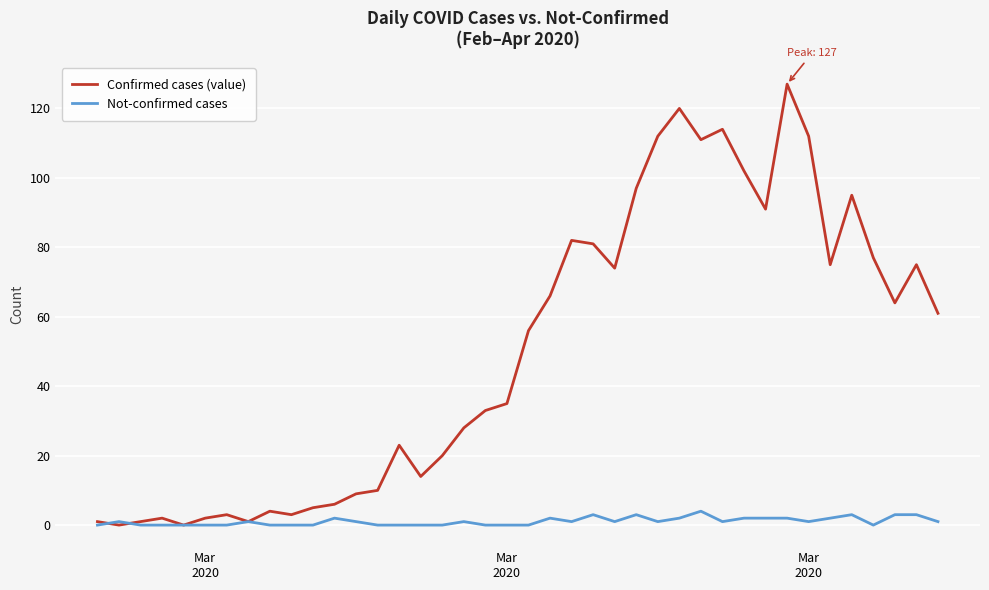

Rank the series by their average value, from highest to lowest.

Confirmed cases (value), Not-confirmed cases